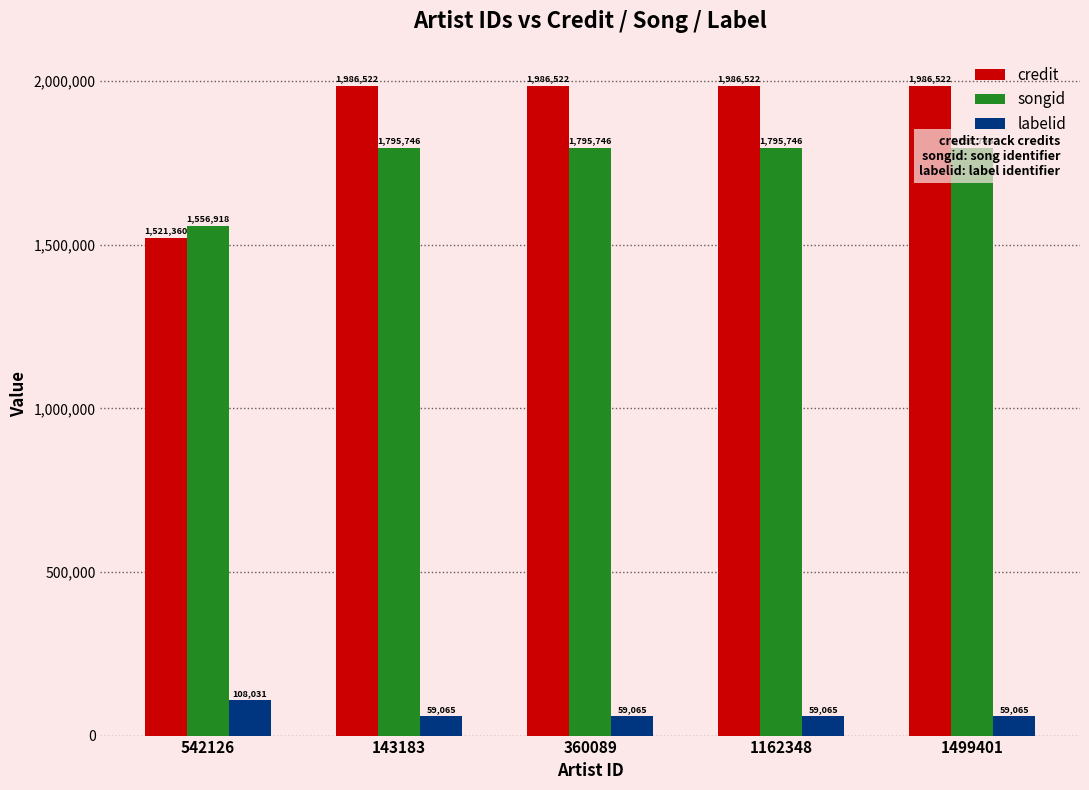

What is the sum of the labelid values at 360089 and 1499401?

118130